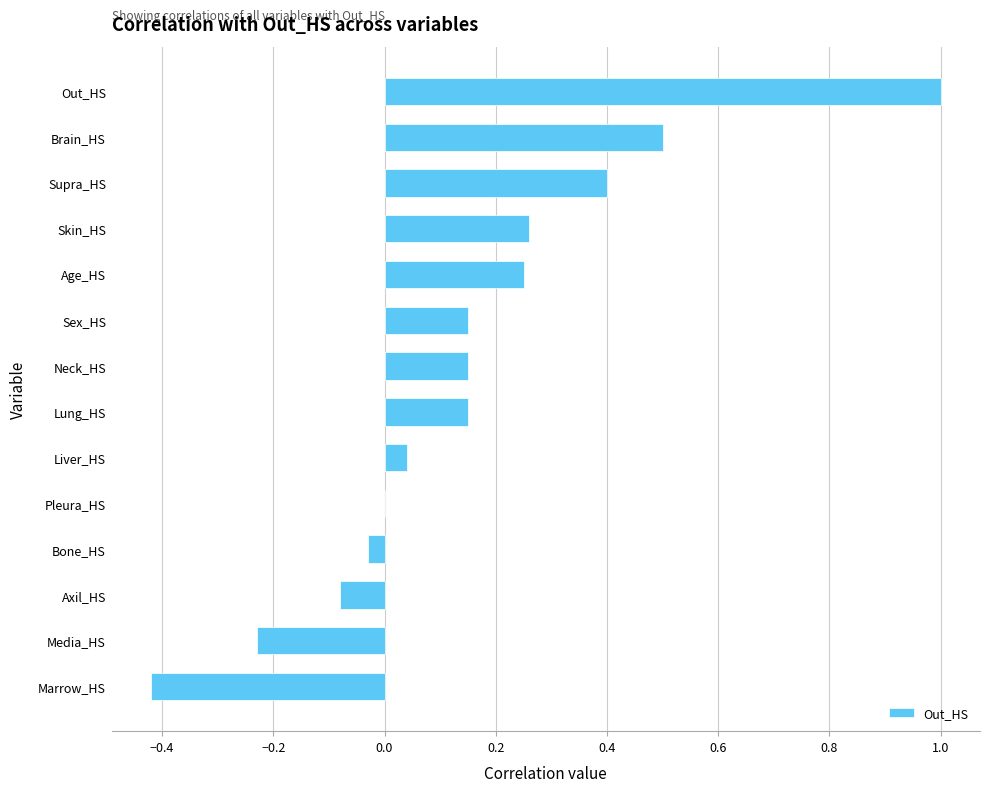

Which label corresponds to the largest value in the chart?

Out_HS